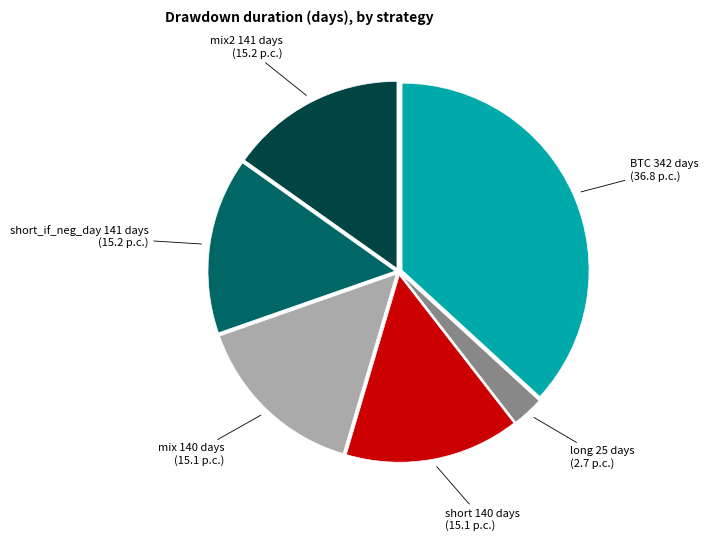

What is the smallest slice in the pie chart?

long 25 days